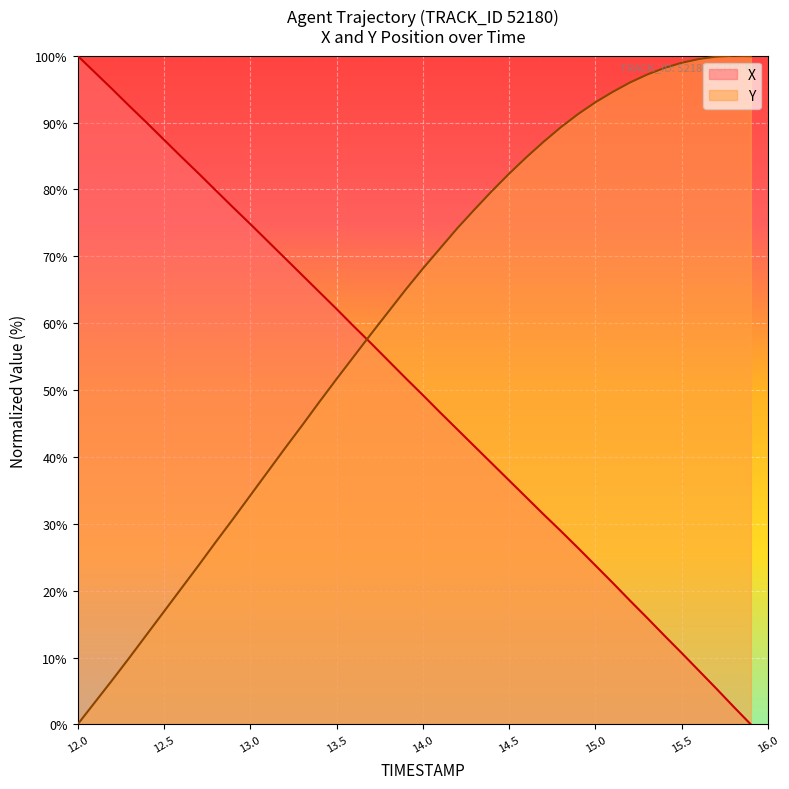

How many intersections are there between Y and X?

1